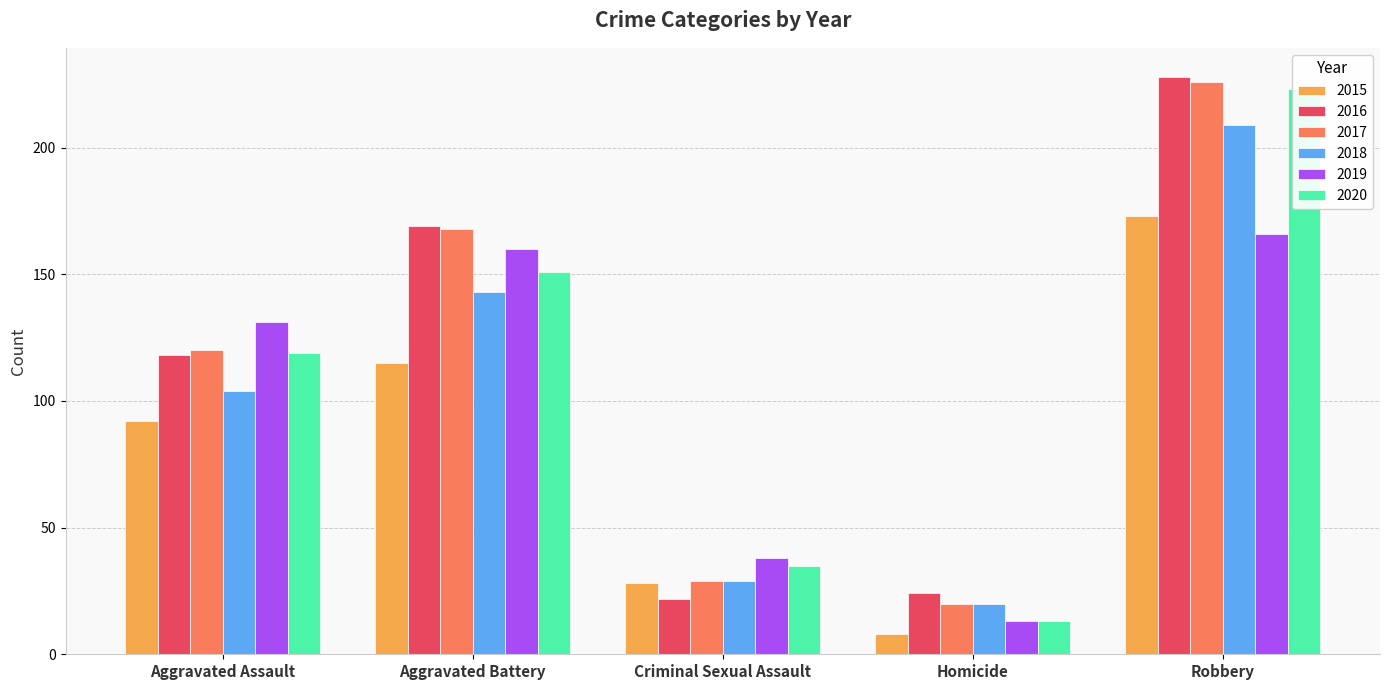

Which series changed the most between Aggravated Assault and Criminal Sexual Assault?

2016